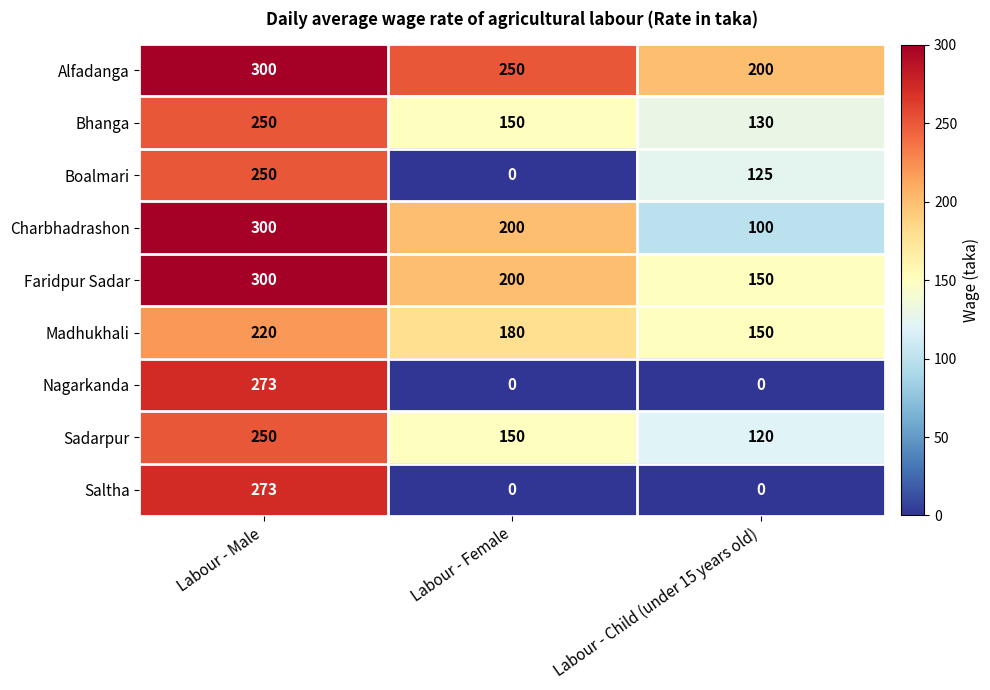

What value does the Charbhadrashon series have at Labour - Female?

200